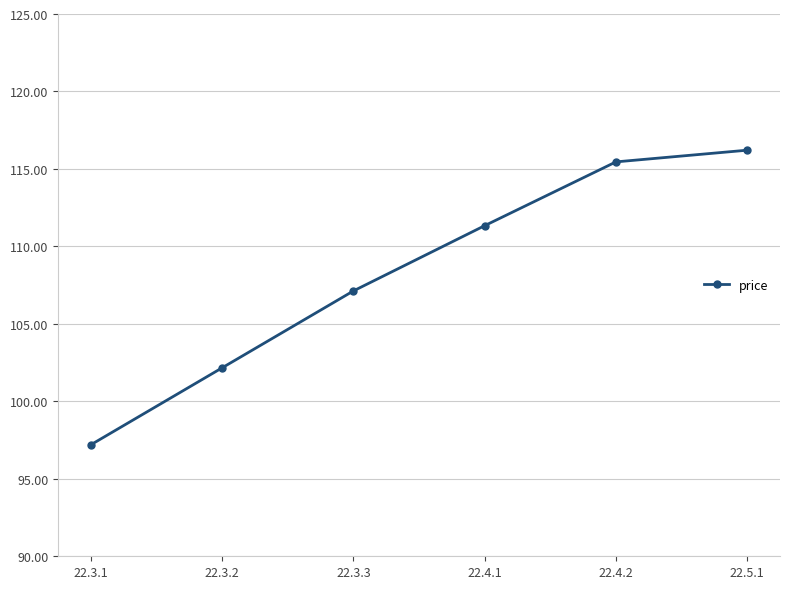

Reading left to right, transcribe all the data shown in this chart.

22.3.1=97.2	22.3.2=102.2	22.3.3=107.1	22.4.1=111.3	22.4.2=115.5	22.5.1=116.2